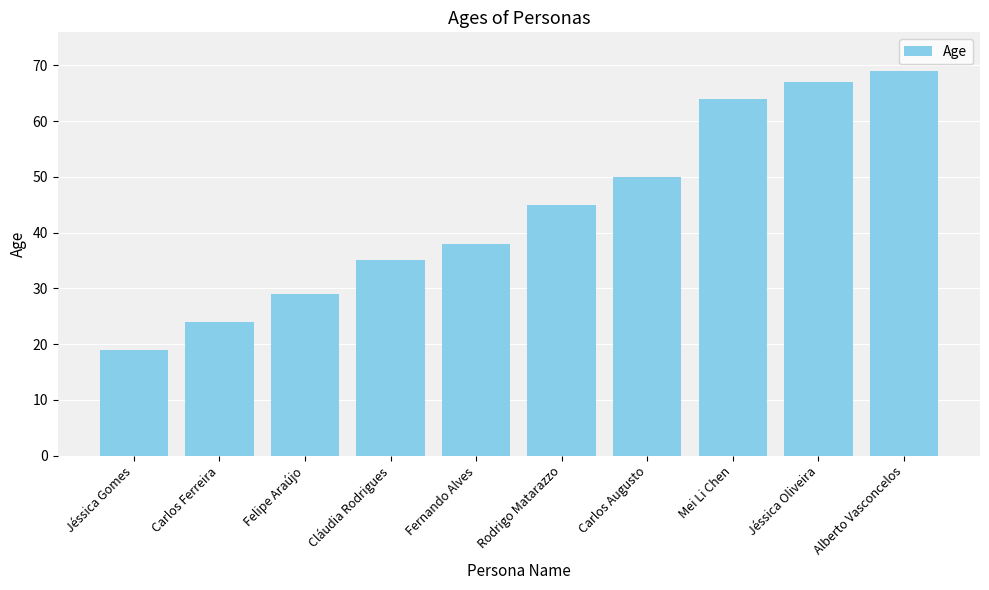

What is the label of the 8th bar from the left?

Mei Li Chen